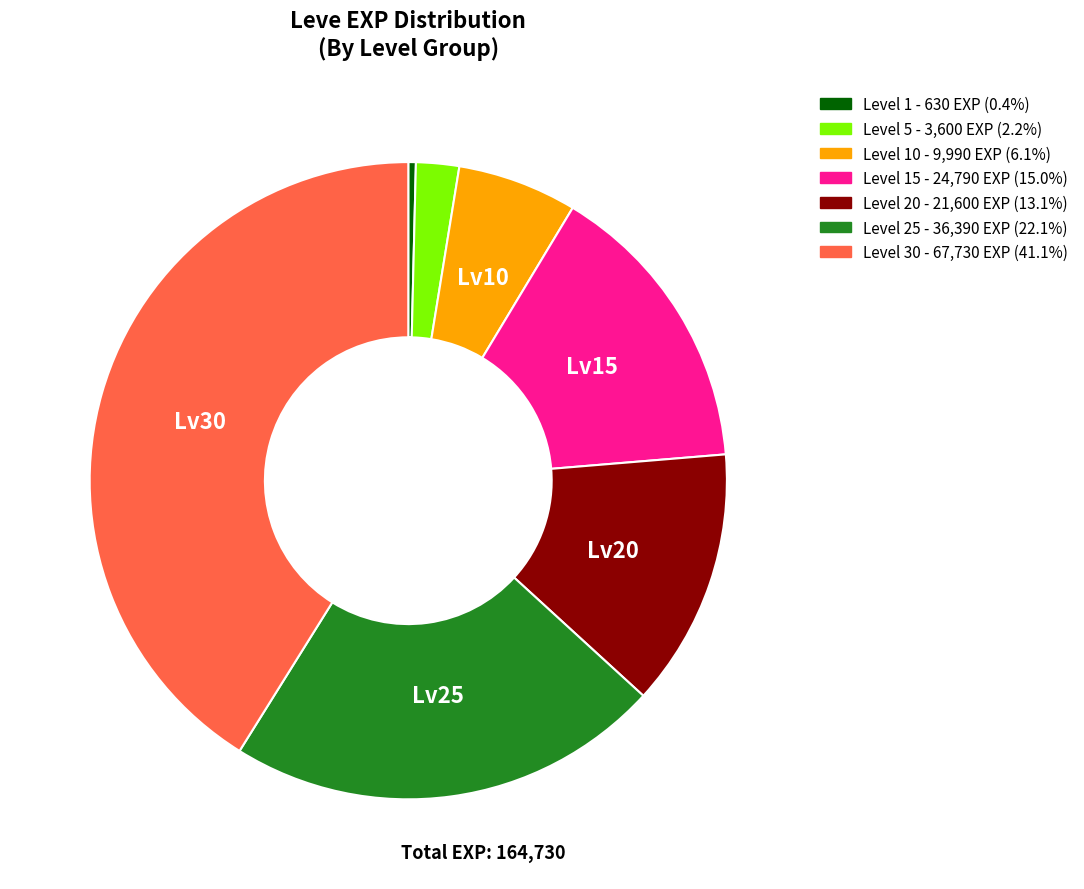

Combined, do Level 15 - 24,790 EXP (15.0%) and Level 30 - 67,730 EXP (41.1%) account for over 50%?

Yes